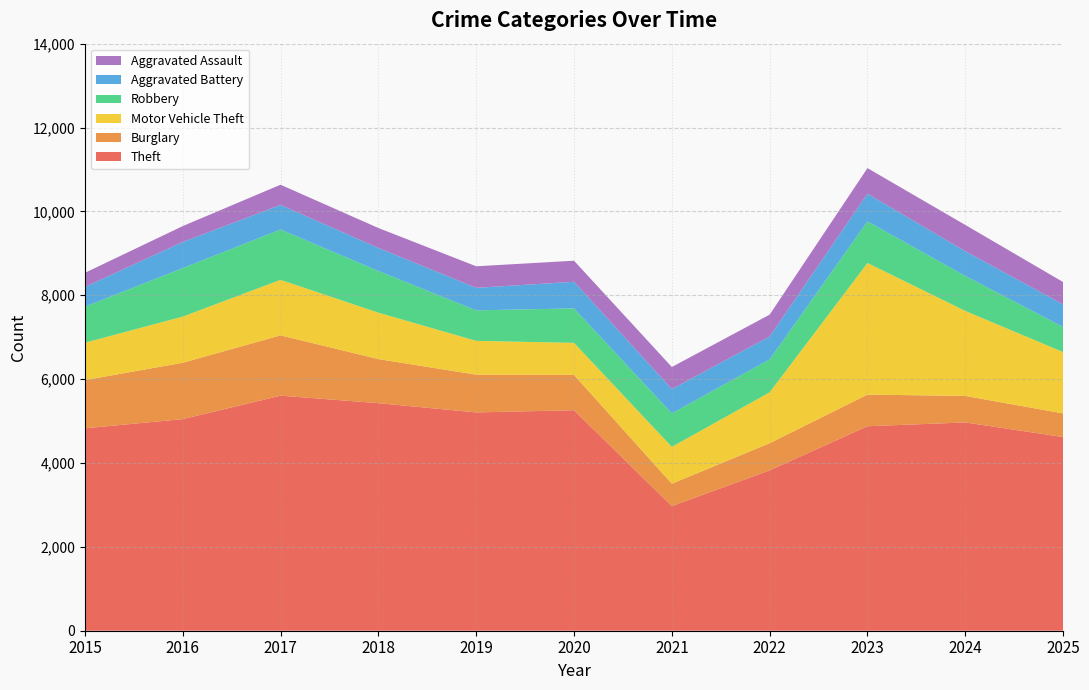

Reading left to right, list all the values displayed in this chart.

Theft: 4827	5046	5606	5427	5206	5259	2972	3825	4877	4967	4619
Burglary: 1149	1344	1438	1051	900	842	534	647	754	632	563
Motor Vehicle Theft: 892	1101	1324	1107	807	764	879	1213	3139	2027	1463
Robbery: 860	1157	1200	993	727	822	799	785	991	835	599
Aggravated Battery: 471	622	586	551	537	635	579	547	661	589	538
Aggravated Assault: 336	379	482	475	514	502	526	521	610	627	533